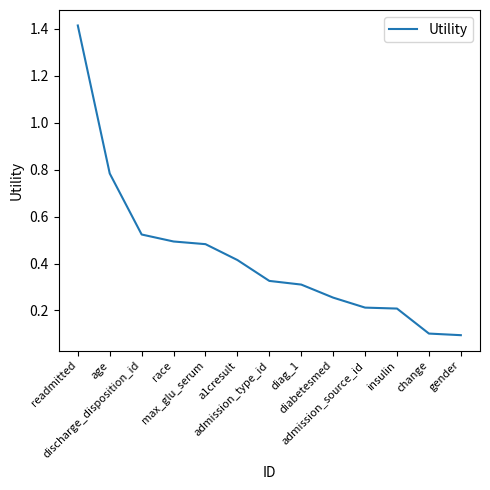

What position from the left is gender?

13